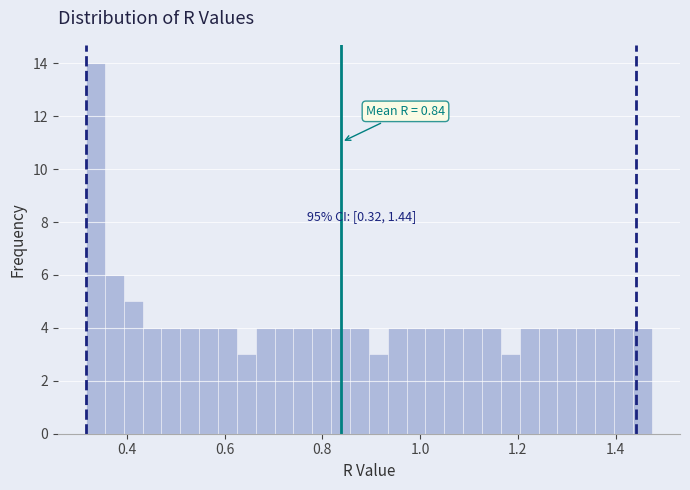

Around what value on the x-axis is the tallest bar? Give the approximate position of its centre, as read against the axis.

0.34